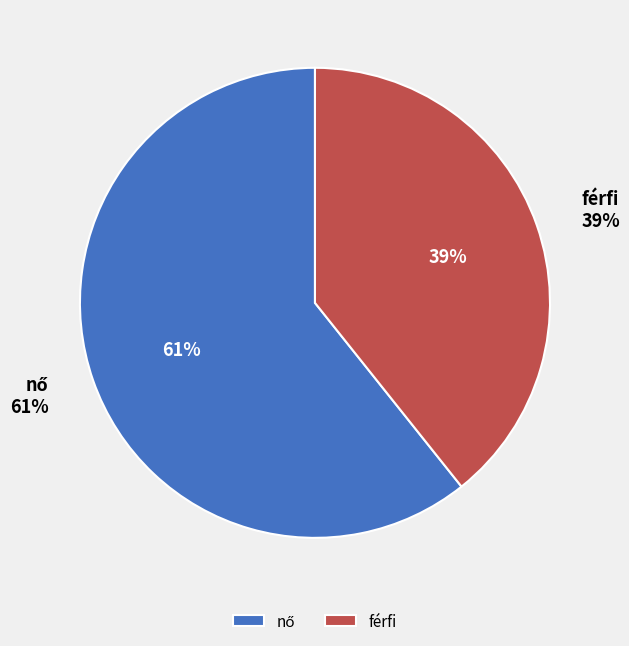

Which slice represents more than half of the pie?

nő